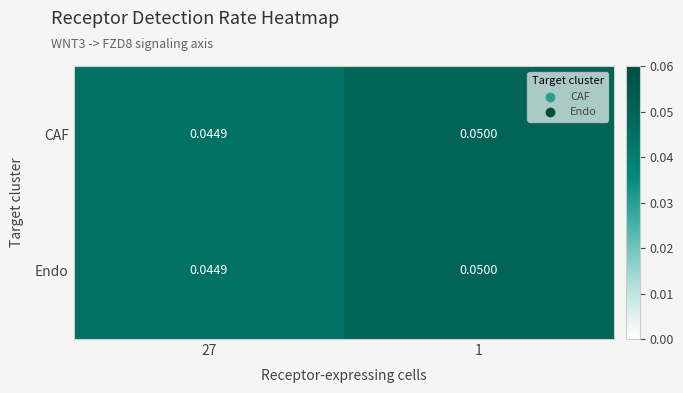

At how many categories does at least one series exceed 0?

2